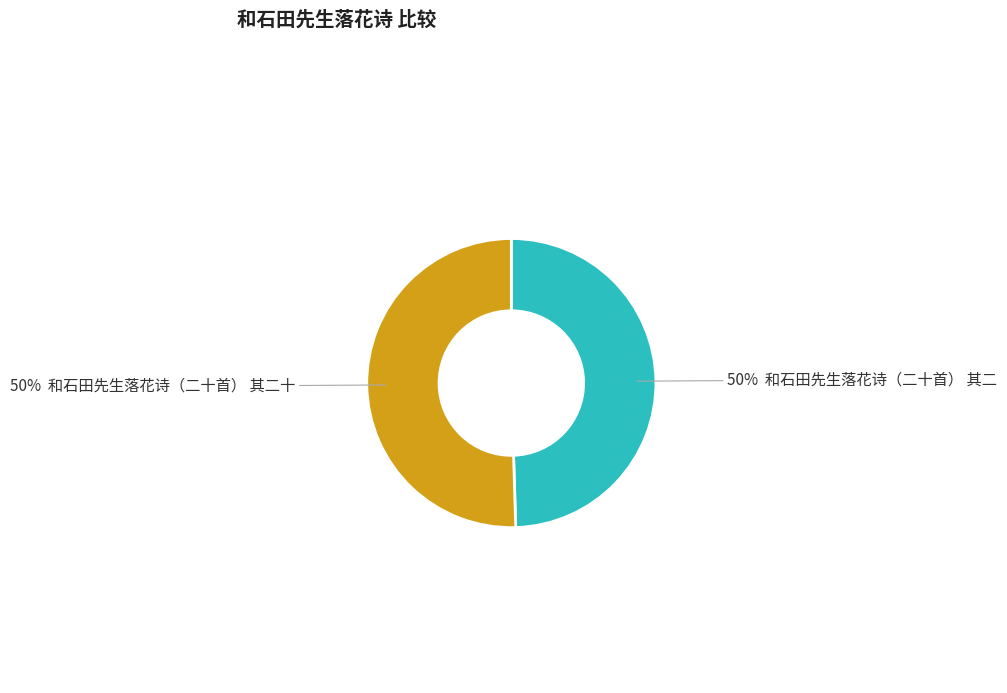

Count the number of slices in the pie.

2